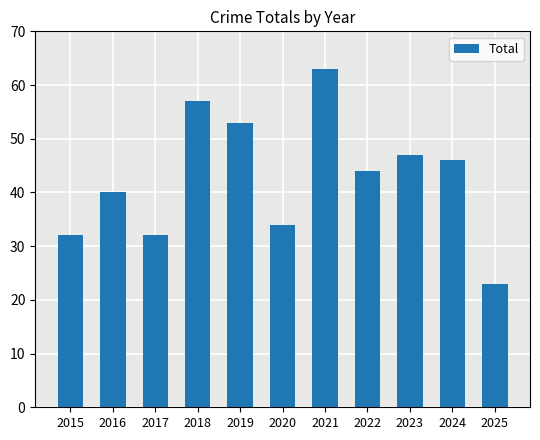

Which category has the highest value across all series?

2021